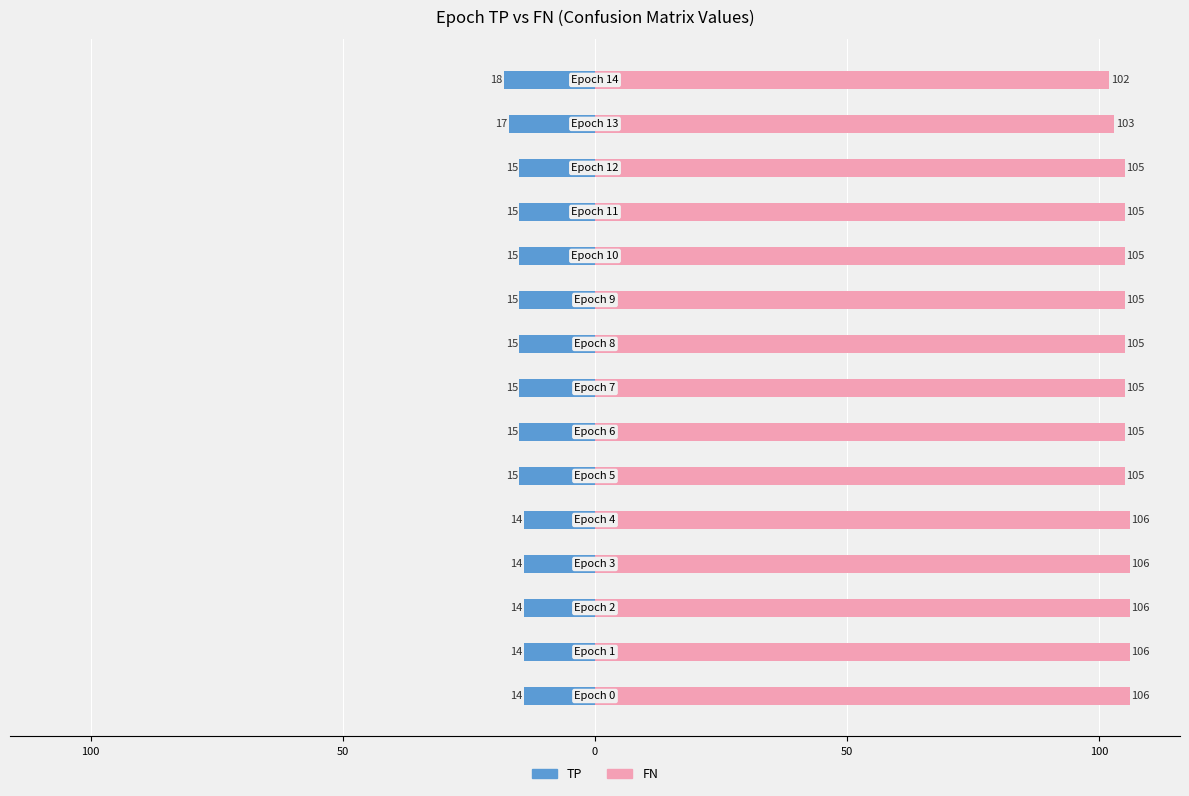

What is the spread (max minus min) of values at 0?

120